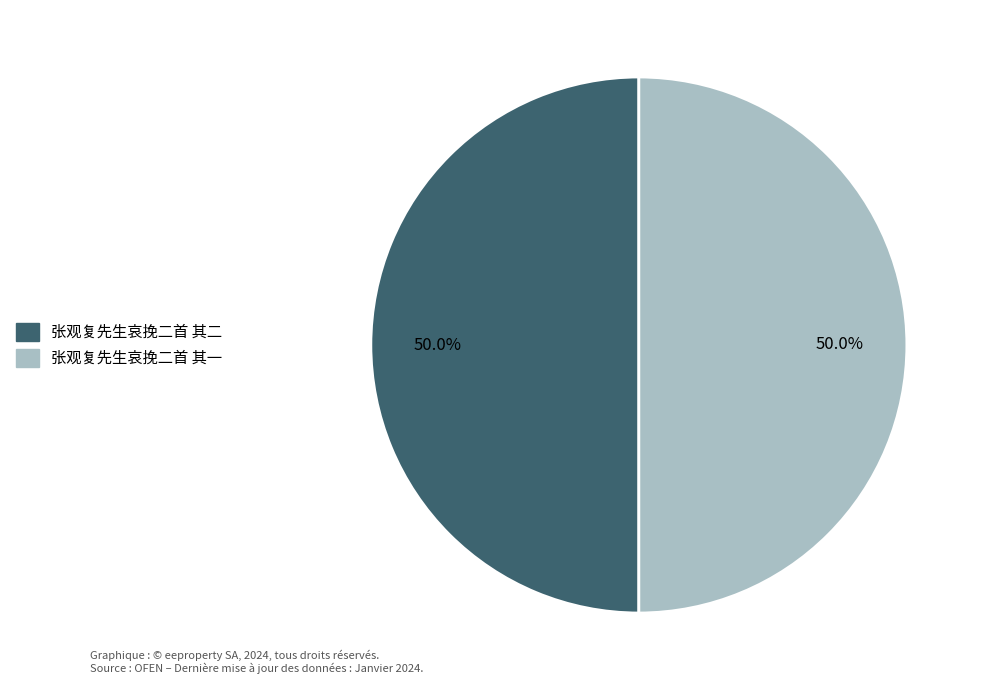

What percentage is the 张观复先生哀挽二首 其一 slice, to the nearest percent?

50%